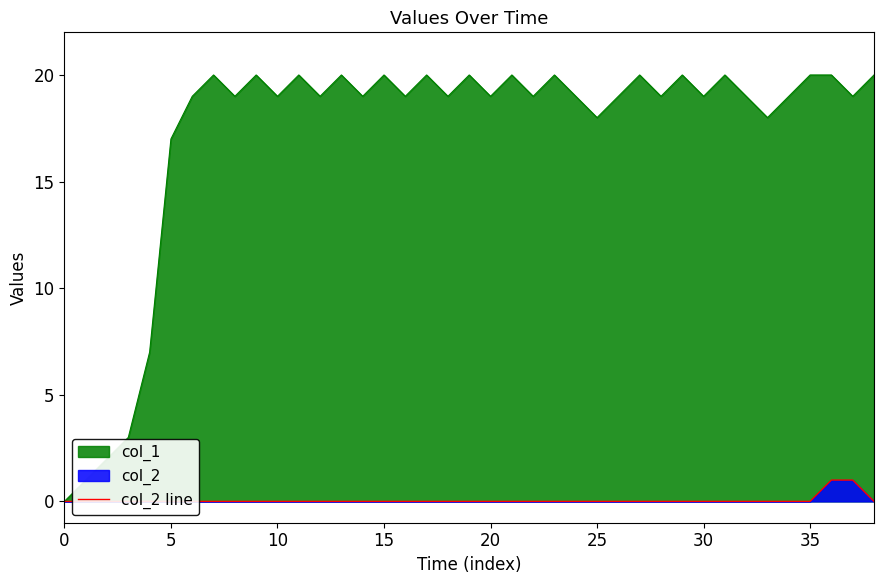

The value of col_1 at 5 is 17. True or false?

True